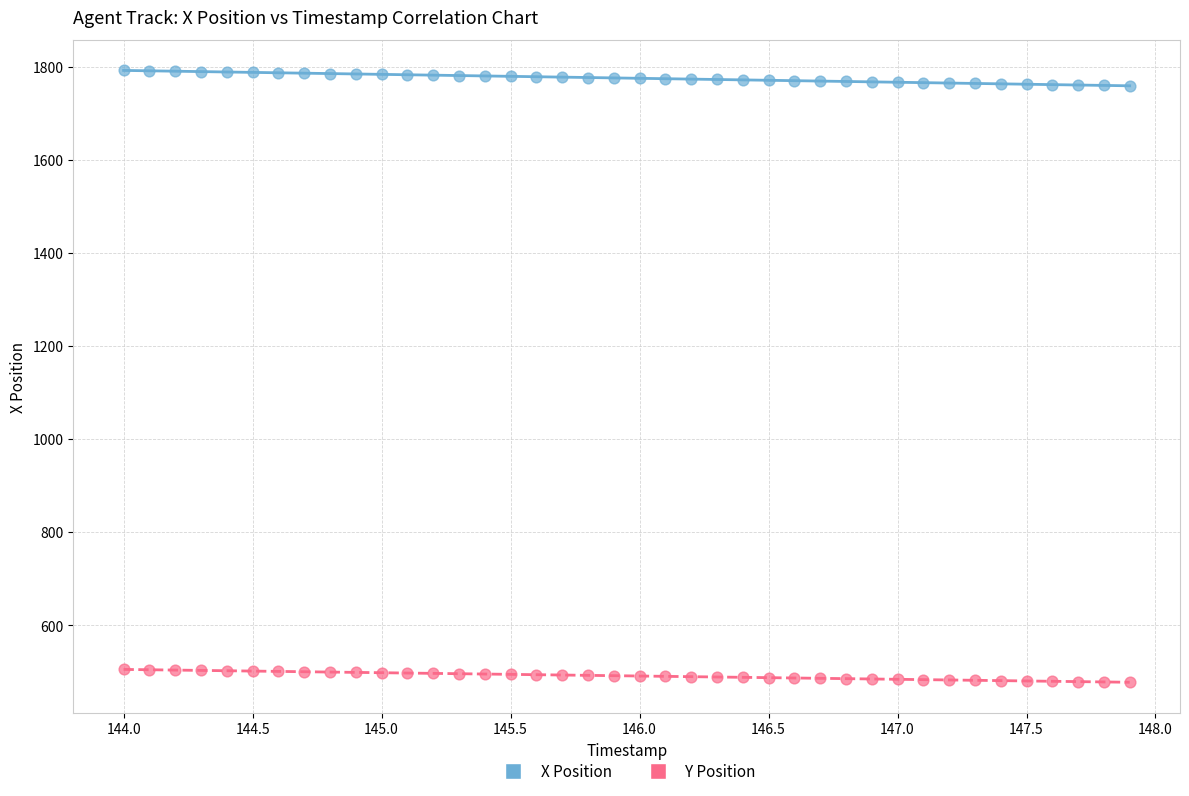

Across all data points, what is the range of Y values (max minus min)?

1315.1